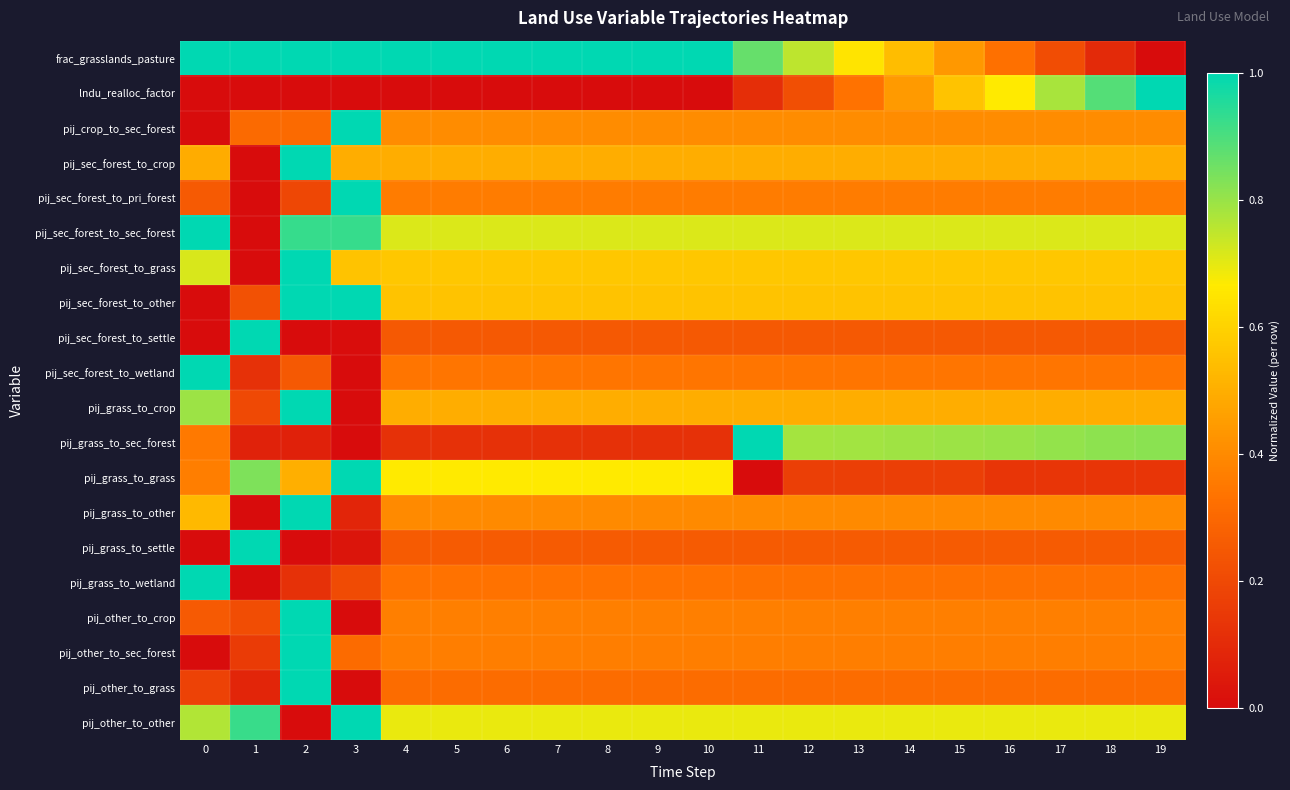

Reading left to right, transcribe all the data shown in this chart.

frac_grasslands_pasture: 0=1.0	1=1.0	2=1.0	3=1.0	4=1.0	5=1.0	6=1.0	7=1.0	8=1.0	9=1.0	10=1.0	11=0.9	12=0.8	13=0.7	14=0.5	15=0.4	16=0.3	17=0.2	18=0.1	19=0.0
lndu_realloc_factor: 0=0.0	1=0.0	2=0.0	3=0.0	4=0.0	5=0.0	6=0.0	7=0.0	8=0.0	9=0.0	10=0.0	11=0.1	12=0.2	13=0.3	14=0.4	15=0.6	16=0.7	17=0.8	18=0.9	19=1.0
pij_crop_to_sec_forest: 0=0.0	1=0.3	2=0.3	3=1.0	4=0.4	5=0.4	6=0.4	7=0.4	8=0.4	9=0.4	10=0.4	11=0.4	12=0.4	13=0.4	14=0.4	15=0.4	16=0.4	17=0.4	18=0.4	19=0.4
pij_sec_forest_to_crop: 0=0.5	1=0.0	2=1.0	3=0.5	4=0.5	5=0.5	6=0.5	7=0.5	8=0.5	9=0.5	10=0.5	11=0.5	12=0.5	13=0.5	14=0.5	15=0.5	16=0.5	17=0.5	18=0.5	19=0.5
pij_sec_forest_to_pri_forest: 0=0.3	1=0.0	2=0.2	3=1.0	4=0.4	5=0.4	6=0.4	7=0.4	8=0.4	9=0.4	10=0.4	11=0.4	12=0.4	13=0.4	14=0.4	15=0.4	16=0.4	17=0.4	18=0.4	19=0.4
pij_sec_forest_to_sec_forest: 0=1.0	1=0.0	2=0.9	3=0.9	4=0.7	5=0.7	6=0.7	7=0.7	8=0.7	9=0.7	10=0.7	11=0.7	12=0.7	13=0.7	14=0.7	15=0.7	16=0.7	17=0.7	18=0.7	19=0.7
pij_sec_forest_to_grass: 0=0.7	1=0.0	2=1.0	3=0.6	4=0.6	5=0.6	6=0.6	7=0.6	8=0.6	9=0.6	10=0.6	11=0.6	12=0.6	13=0.6	14=0.6	15=0.6	16=0.6	17=0.6	18=0.6	19=0.6
pij_sec_forest_to_other: 0=0.0	1=0.2	2=1.0	3=1.0	4=0.6	5=0.6	6=0.6	7=0.6	8=0.6	9=0.6	10=0.6	11=0.6	12=0.6	13=0.6	14=0.6	15=0.6	16=0.6	17=0.6	18=0.6	19=0.6
pij_sec_forest_to_settle: 0=0.0	1=1.0	2=0.0	3=0.0	4=0.3	5=0.3	6=0.3	7=0.3	8=0.3	9=0.3	10=0.3	11=0.3	12=0.3	13=0.3	14=0.3	15=0.3	16=0.3	17=0.3	18=0.3	19=0.3
pij_sec_forest_to_wetland: 0=1.0	1=0.1	2=0.3	3=0.0	4=0.3	5=0.3	6=0.3	7=0.3	8=0.3	9=0.3	10=0.3	11=0.3	12=0.3	13=0.3	14=0.3	15=0.3	16=0.3	17=0.3	18=0.3	19=0.3
pij_grass_to_crop: 0=0.8	1=0.2	2=1.0	3=0.0	4=0.5	5=0.5	6=0.5	7=0.5	8=0.5	9=0.5	10=0.5	11=0.5	12=0.5	13=0.5	14=0.5	15=0.5	16=0.5	17=0.5	18=0.5	19=0.5
pij_grass_to_sec_forest: 0=0.4	1=0.1	2=0.1	3=0.0	4=0.1	5=0.1	6=0.1	7=0.1	8=0.1	9=0.1	10=0.1	11=1.0	12=0.8	13=0.8	14=0.8	15=0.8	16=0.8	17=0.8	18=0.8	19=0.8
pij_grass_to_grass: 0=0.4	1=0.8	2=0.5	3=1.0	4=0.7	5=0.7	6=0.7	7=0.7	8=0.7	9=0.7	10=0.7	11=0.0	12=0.2	13=0.2	14=0.2	15=0.2	16=0.1	17=0.1	18=0.1	19=0.1
pij_grass_to_other: 0=0.5	1=0.0	2=1.0	3=0.1	4=0.4	5=0.4	6=0.4	7=0.4	8=0.4	9=0.4	10=0.4	11=0.4	12=0.4	13=0.4	14=0.4	15=0.4	16=0.4	17=0.4	18=0.4	19=0.4
pij_grass_to_settle: 0=0.0	1=1.0	2=0.0	3=0.0	4=0.3	5=0.3	6=0.3	7=0.3	8=0.3	9=0.3	10=0.3	11=0.3	12=0.3	13=0.3	14=0.3	15=0.3	16=0.3	17=0.3	18=0.3	19=0.3
pij_grass_to_wetland: 0=1.0	1=0.0	2=0.1	3=0.2	4=0.3	5=0.3	6=0.3	7=0.3	8=0.3	9=0.3	10=0.3	11=0.3	12=0.3	13=0.3	14=0.3	15=0.3	16=0.3	17=0.3	18=0.3	19=0.3
pij_other_to_crop: 0=0.3	1=0.2	2=1.0	3=0.0	4=0.4	5=0.4	6=0.4	7=0.4	8=0.4	9=0.4	10=0.4	11=0.4	12=0.4	13=0.4	14=0.4	15=0.4	16=0.4	17=0.4	18=0.4	19=0.4
pij_other_to_sec_forest: 0=0.0	1=0.2	2=1.0	3=0.3	4=0.4	5=0.4	6=0.4	7=0.4	8=0.4	9=0.4	10=0.4	11=0.4	12=0.4	13=0.4	14=0.4	15=0.4	16=0.4	17=0.4	18=0.4	19=0.4
pij_other_to_grass: 0=0.2	1=0.1	2=1.0	3=0.0	4=0.3	5=0.3	6=0.3	7=0.3	8=0.3	9=0.3	10=0.3	11=0.3	12=0.3	13=0.3	14=0.3	15=0.3	16=0.3	17=0.3	18=0.3	19=0.3
pij_other_to_other: 0=0.8	1=0.9	2=0.0	3=1.0	4=0.7	5=0.7	6=0.7	7=0.7	8=0.7	9=0.7	10=0.7	11=0.7	12=0.7	13=0.7	14=0.7	15=0.7	16=0.7	17=0.7	18=0.7	19=0.7